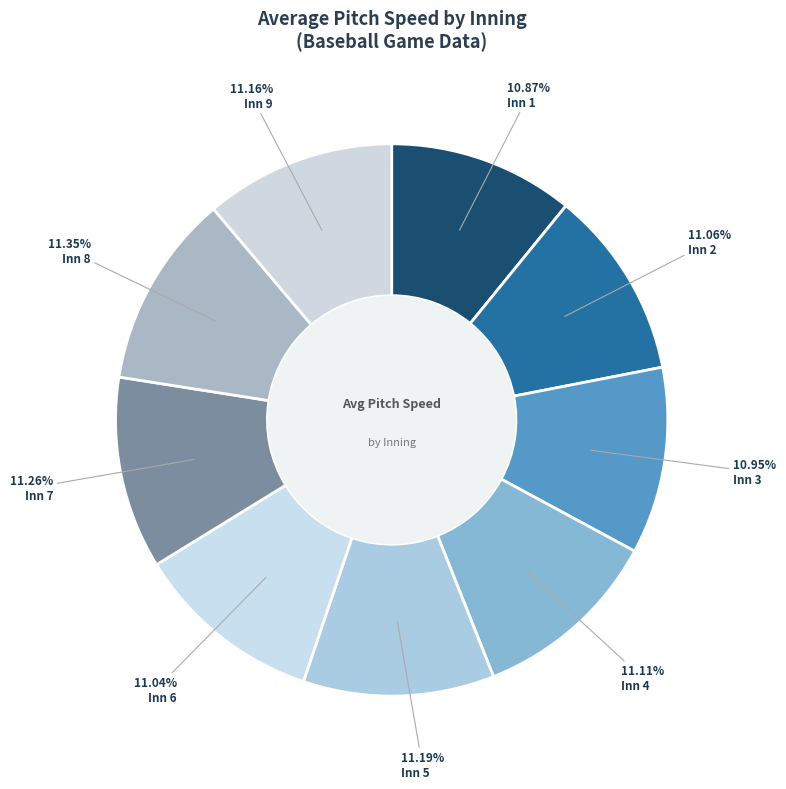

To the nearest percent, what portion does Inn 5 represent?

11%